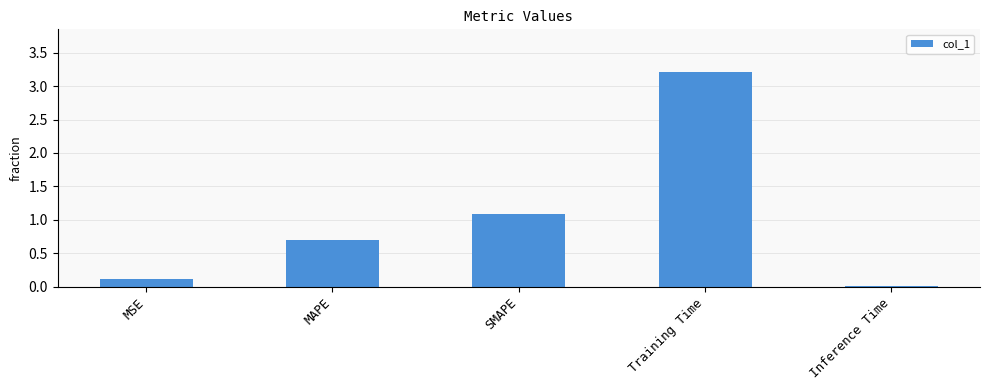

Count the number of categories in the chart.

5